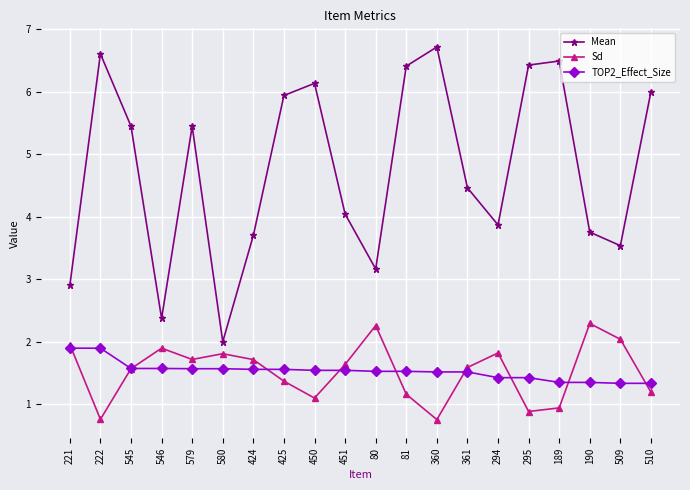

Between 222 and 424, which series saw the biggest shift?

Mean